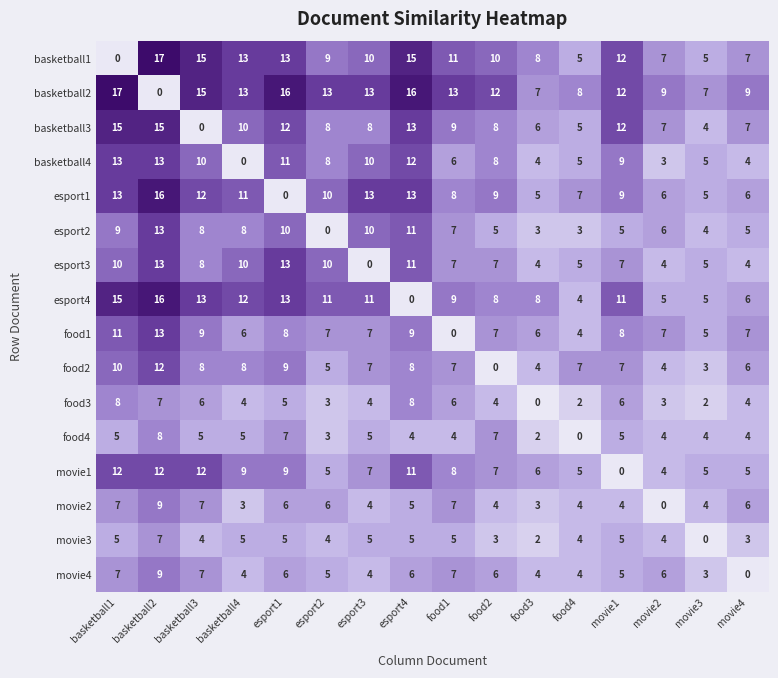

What is the spread (max minus min) of values at food2?

12